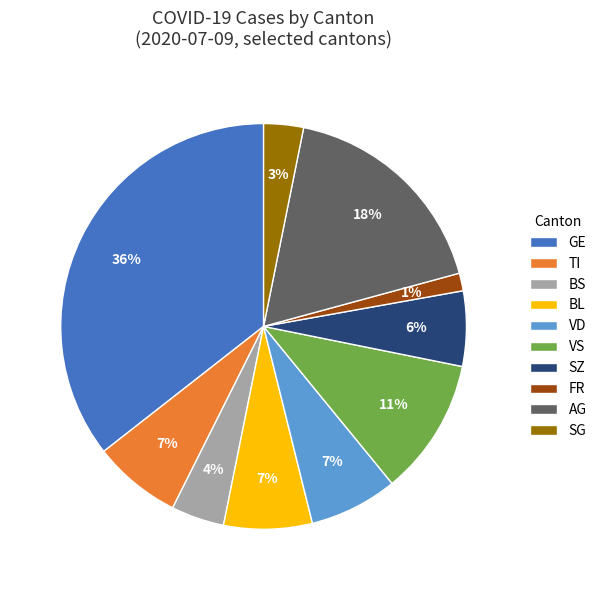

To the nearest percent, what is the average slice percentage?

10%